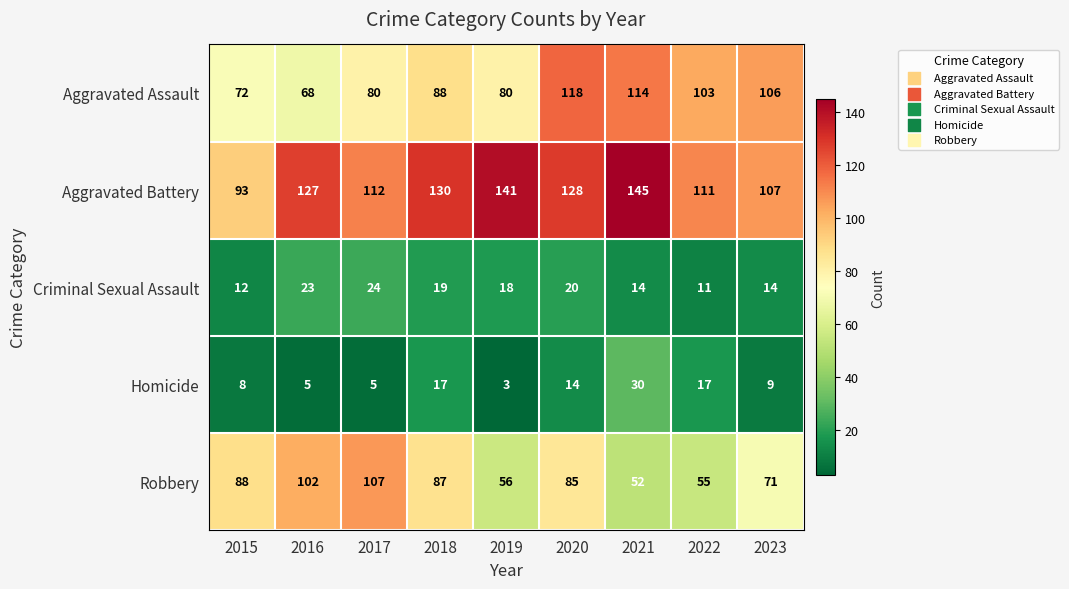

The Criminal Sexual Assault series shows 23 at 2016. True or false?

True